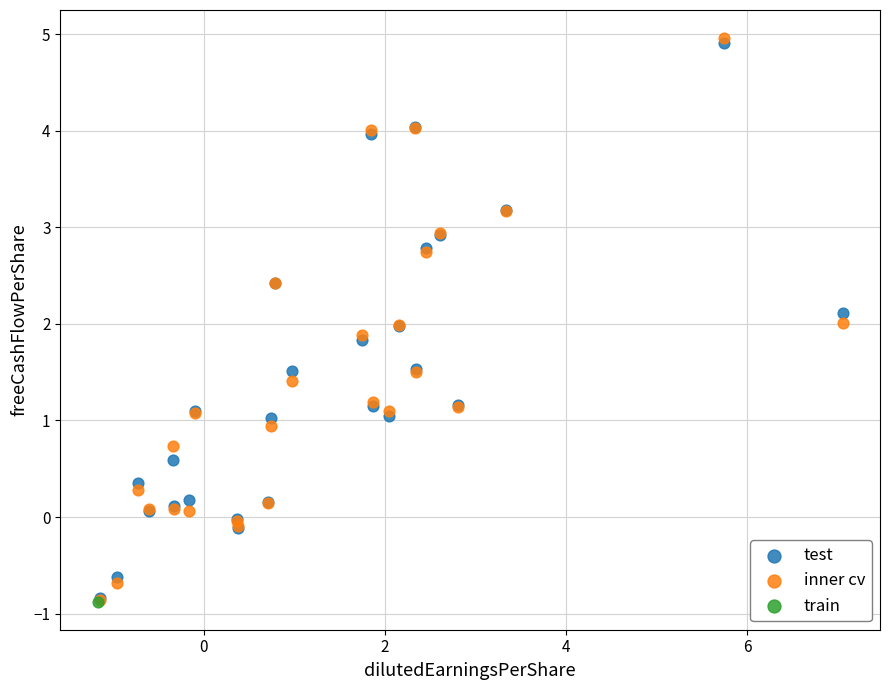

What are all the series names shown in the legend?

test, inner cv, train